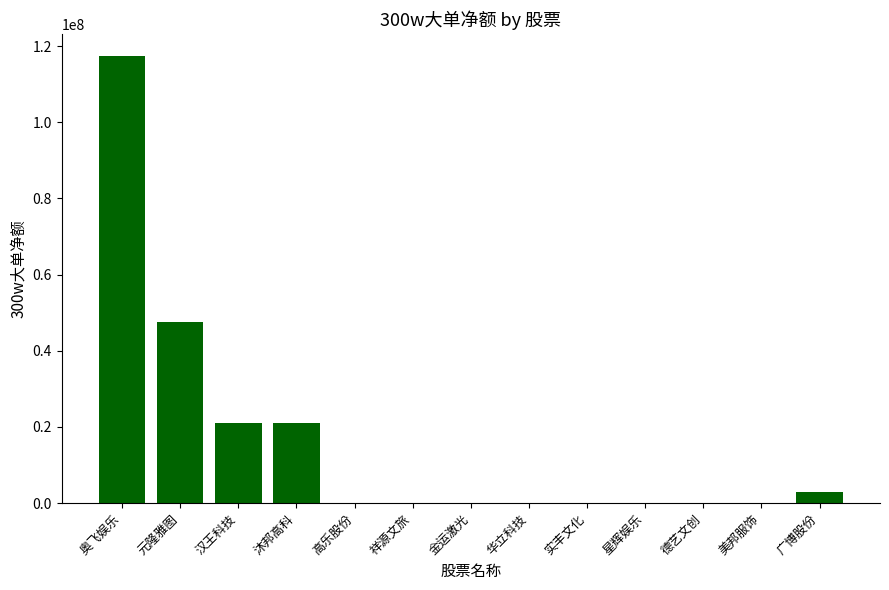

What is the sum of all values?

210399153